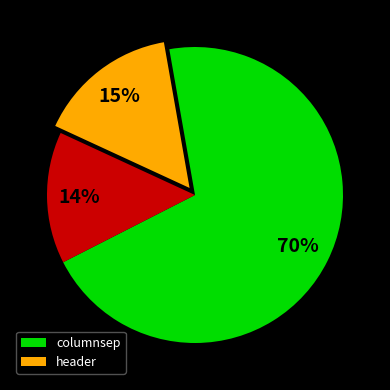

Does any single category account for the majority?

Yes